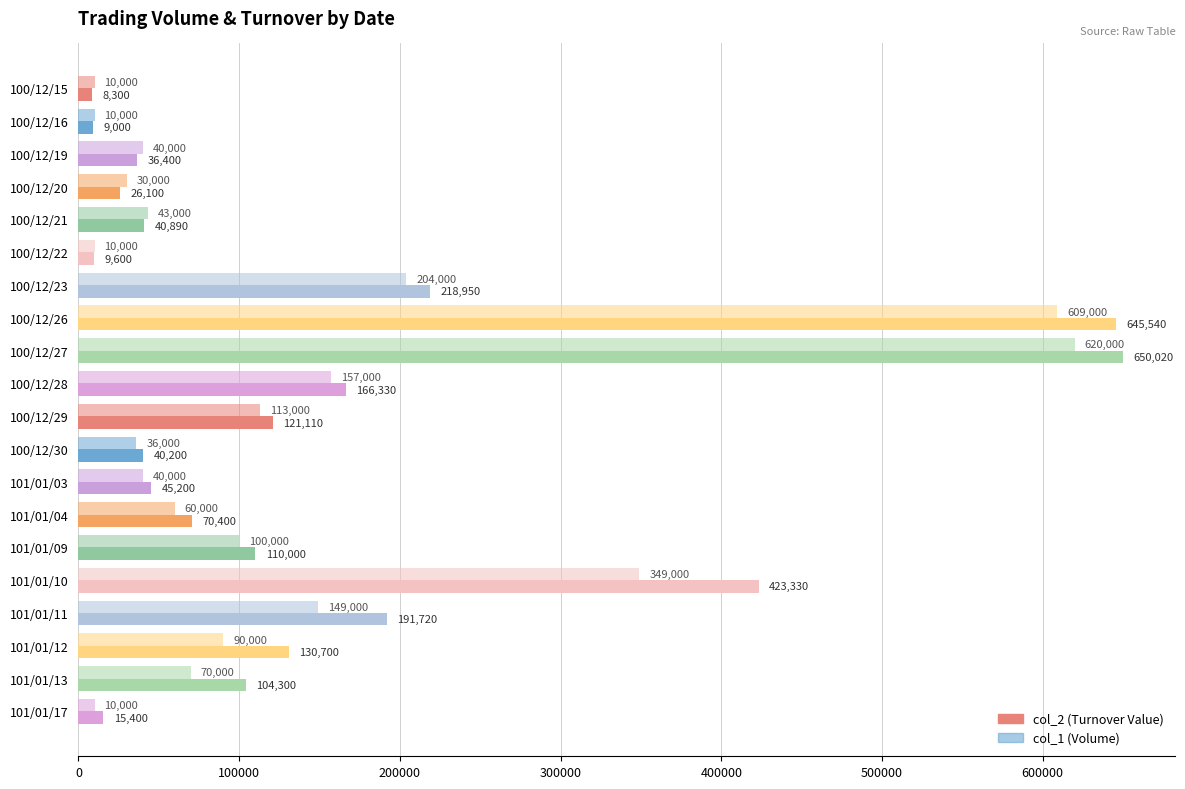

How many series are shown in this chart?

2